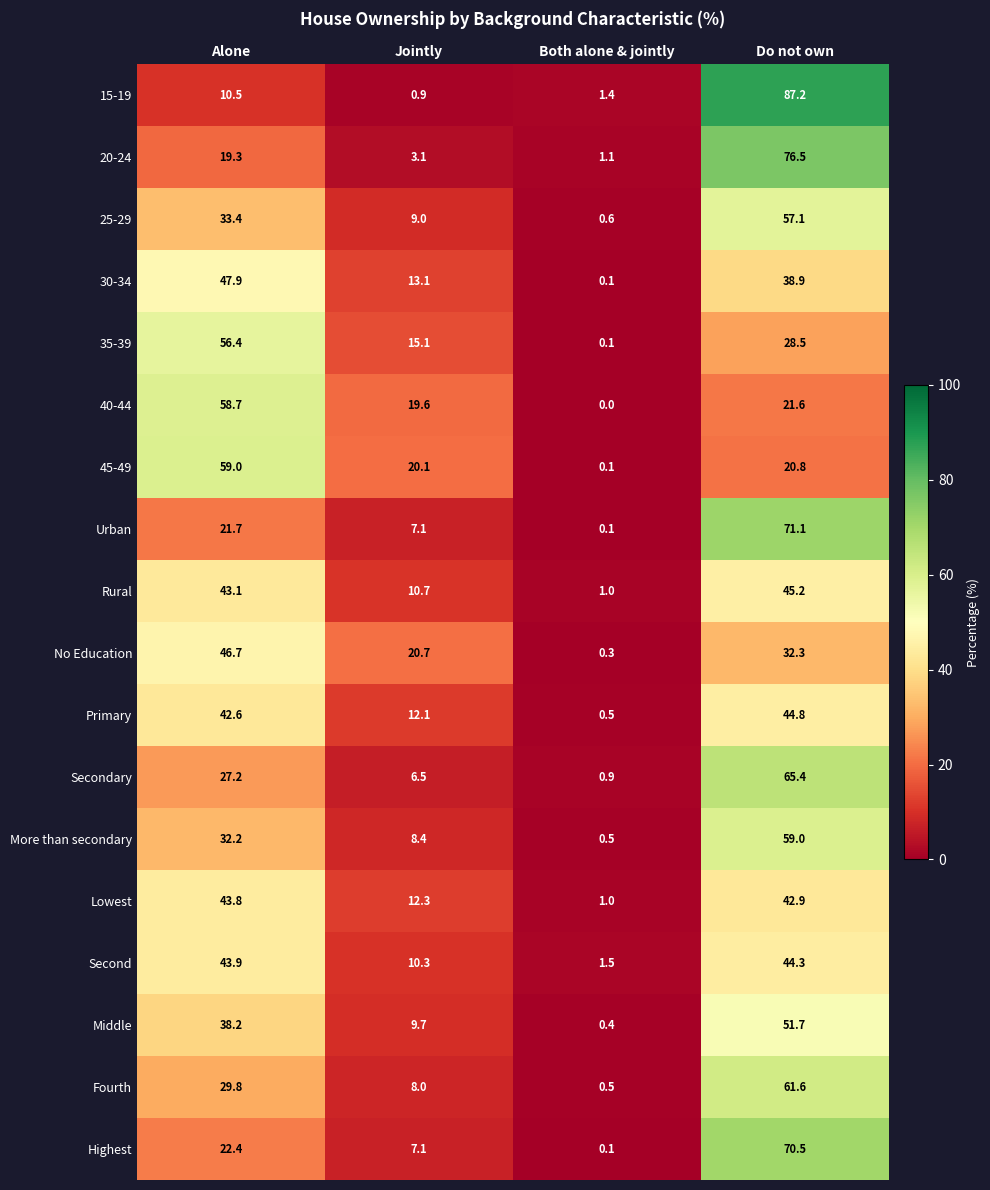

Is the value of 20-24 at Do not own greater than the value of Second at Both alone & jointly?

Yes